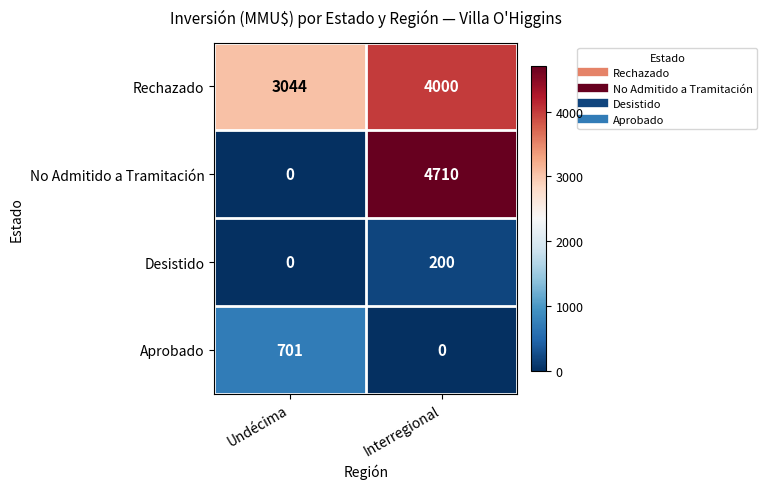

What is the difference between the maximum and minimum values in the Desistido series?

200